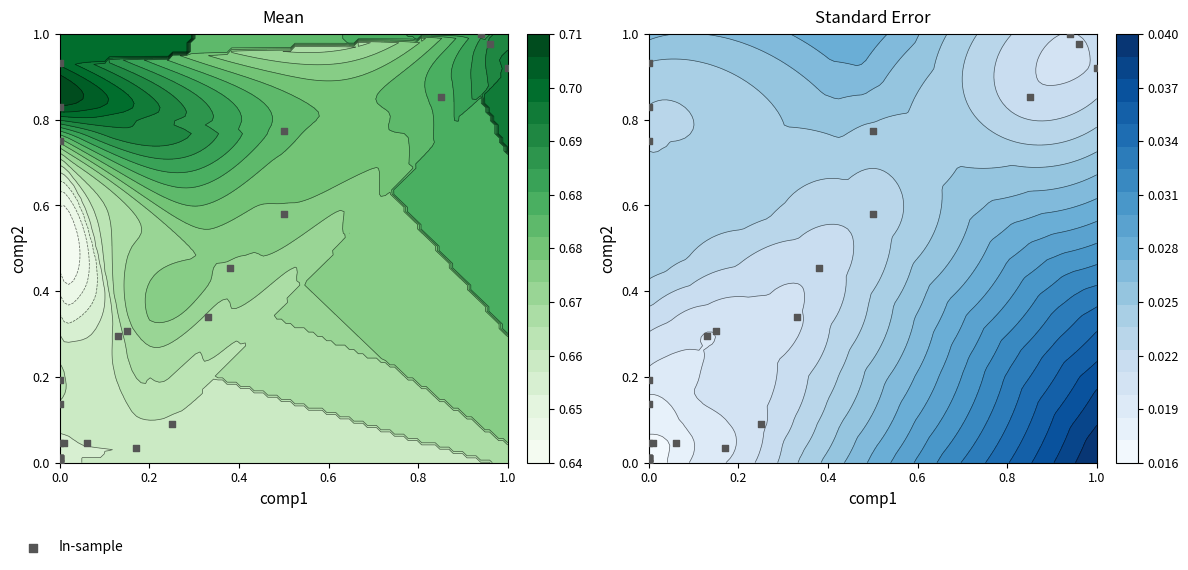

What is the sum of all values?

9.7